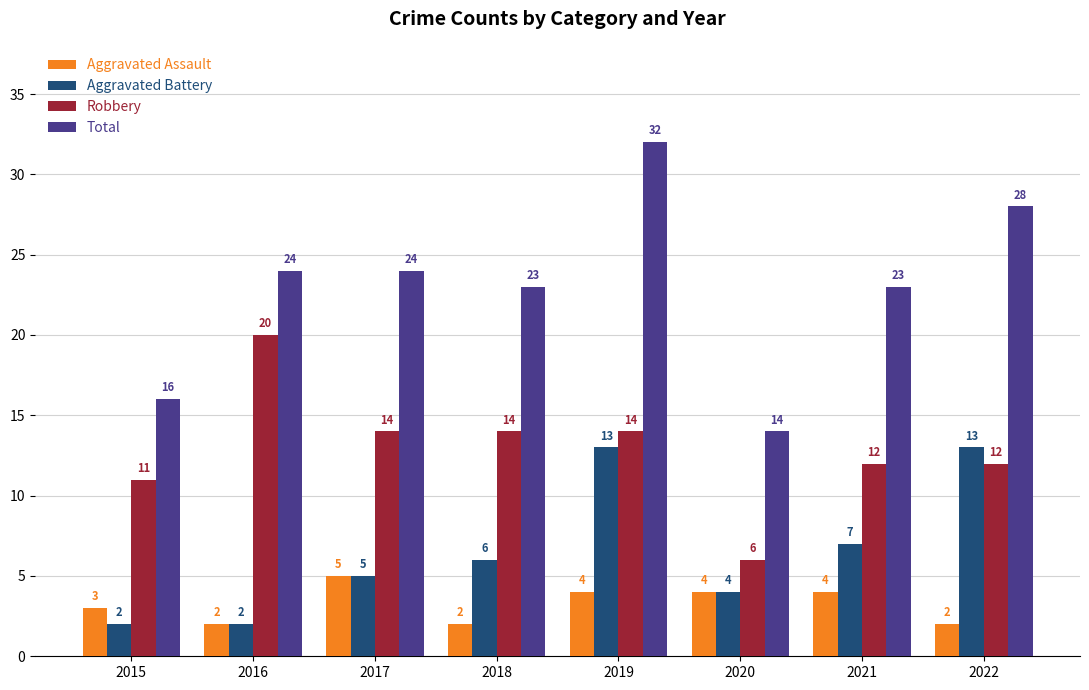

The Aggravated Battery series shows 4 at 2020. True or false?

True